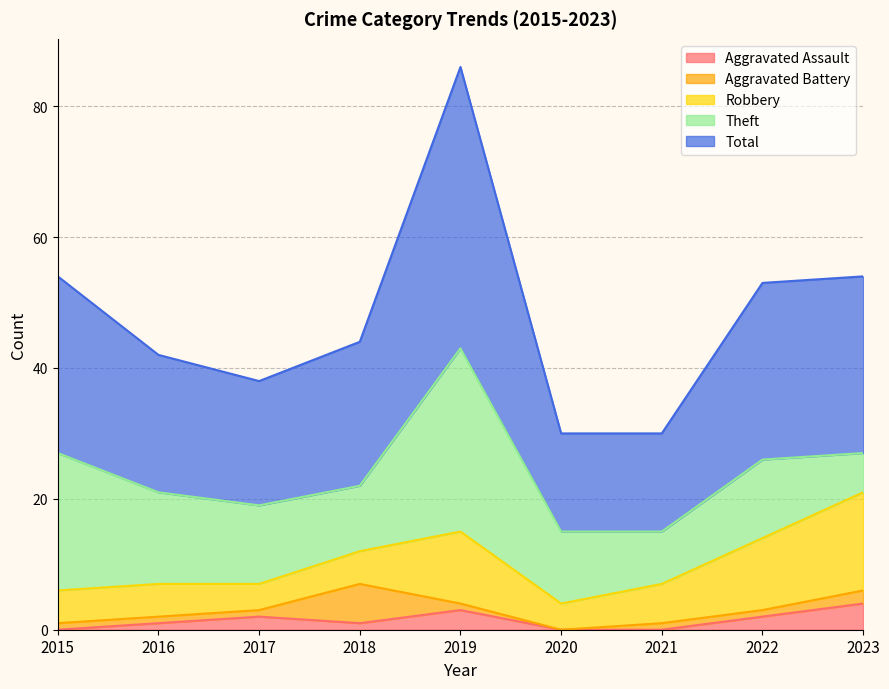

What is the spread (max minus min) of values at 2019?

42